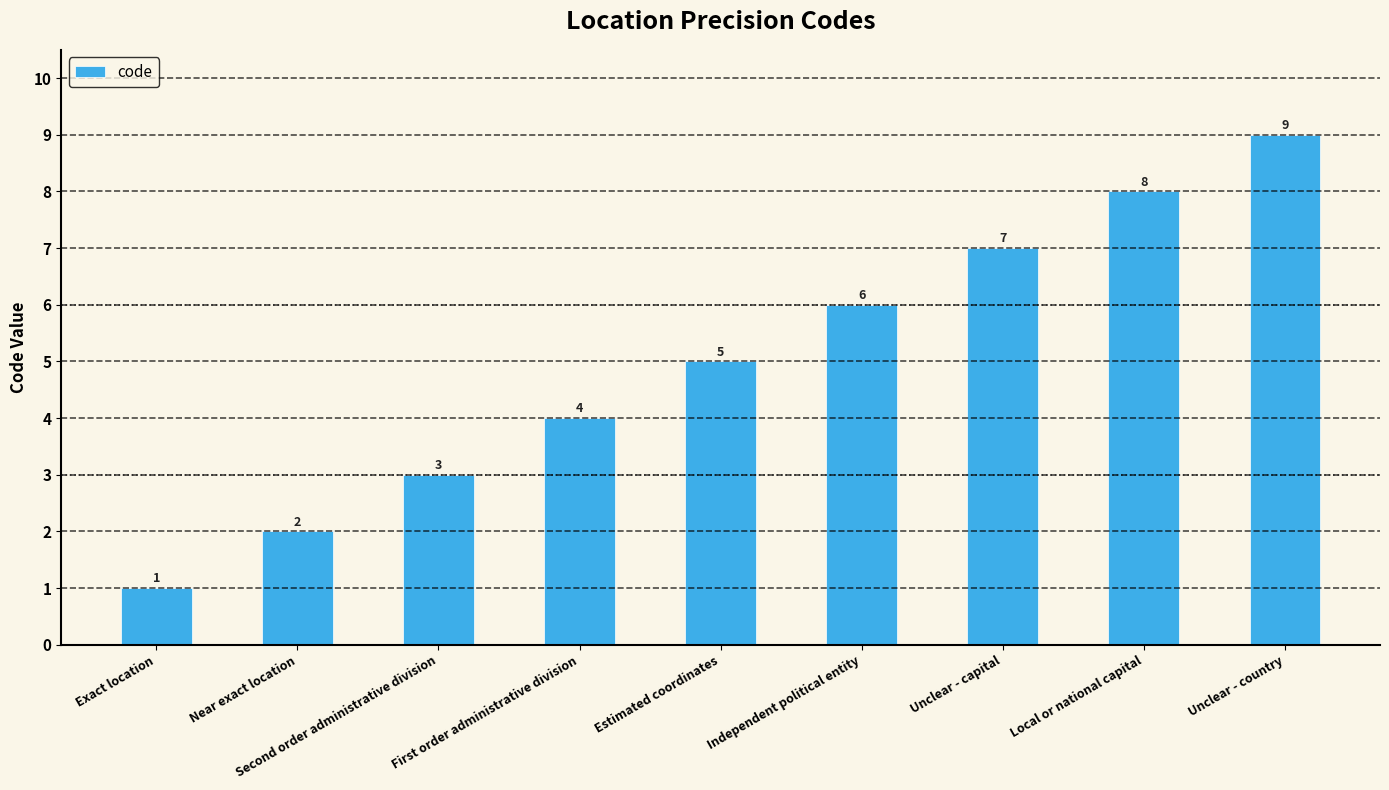

Count the number of data series in this chart.

1